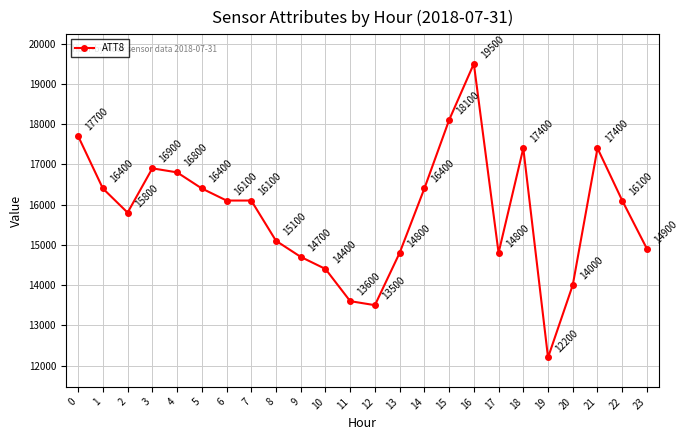

How many distinct data groups are displayed?

1